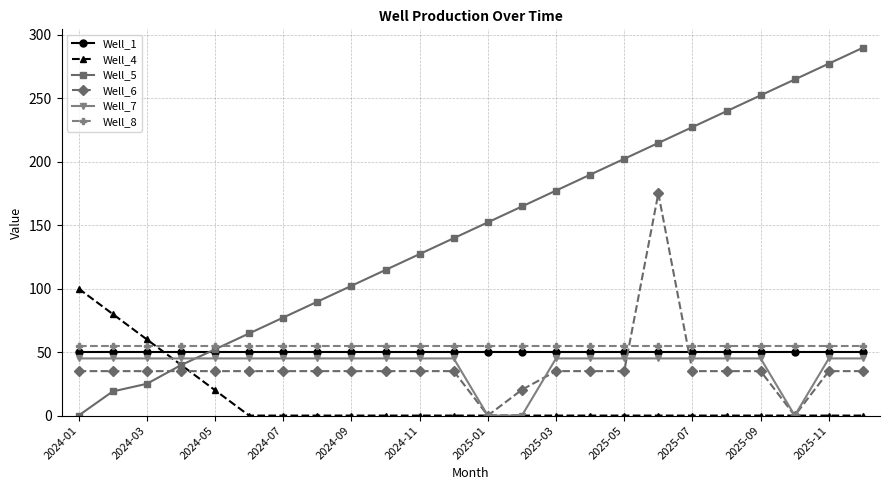

Reading right to left, list all the values displayed in this chart.

Well_1: 50.0	50.0	50.0	50.0	50.0	50.0	50.0	50.0	50.0	50.0	50.0	50.0	50.0	50.0	50.0	50.0	50.0	50.0	50.0	50.0	50.0	50.0	50.0	50.0
Well_4: 0.0	0.0	0.0	0.0	0.0	0.0	0.0	0.0	0.0	0.0	0.0	0.0	0.0	0.0	0.0	0.0	0.0	0.0	0.0	20.0	40.0	60.0	80.0	100.0
Well_5: 289.7	277.2	264.7	252.2	239.7	227.2	214.7	202.2	189.7	177.2	164.7	152.2	139.7	127.2	114.7	102.2	89.7	77.2	64.7	52.2	39.7	25.0	19.0	0.0
Well_6: 35.0	35.0	0.0	35.0	35.0	35.0	175.0	35.0	35.0	35.0	20.3	0.0	35.0	35.0	35.0	35.0	35.0	35.0	35.0	35.0	35.0	35.0	35.0	35.0
Well_7: 45.0	45.0	0.0	45.0	45.0	45.0	45.0	45.0	45.0	45.0	0.0	0.0	45.0	45.0	45.0	45.0	45.0	45.0	45.0	45.0	45.0	45.0	45.0	45.0
Well_8: 55.0	55.0	55.0	55.0	55.0	55.0	55.0	55.0	55.0	55.0	55.0	55.0	55.0	55.0	55.0	55.0	55.0	55.0	55.0	55.0	55.0	55.0	55.0	55.0